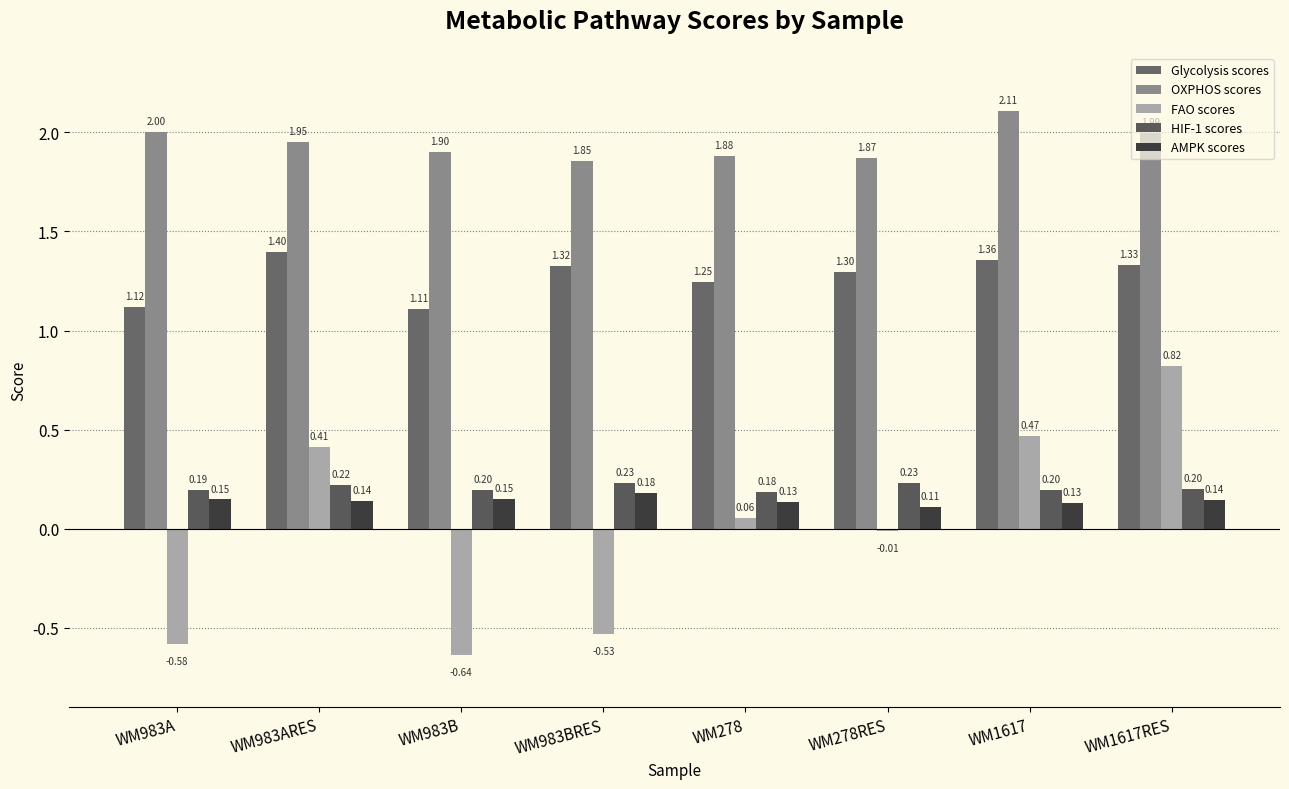

Where does the FAO scores series first go above 0?

WM983ARES